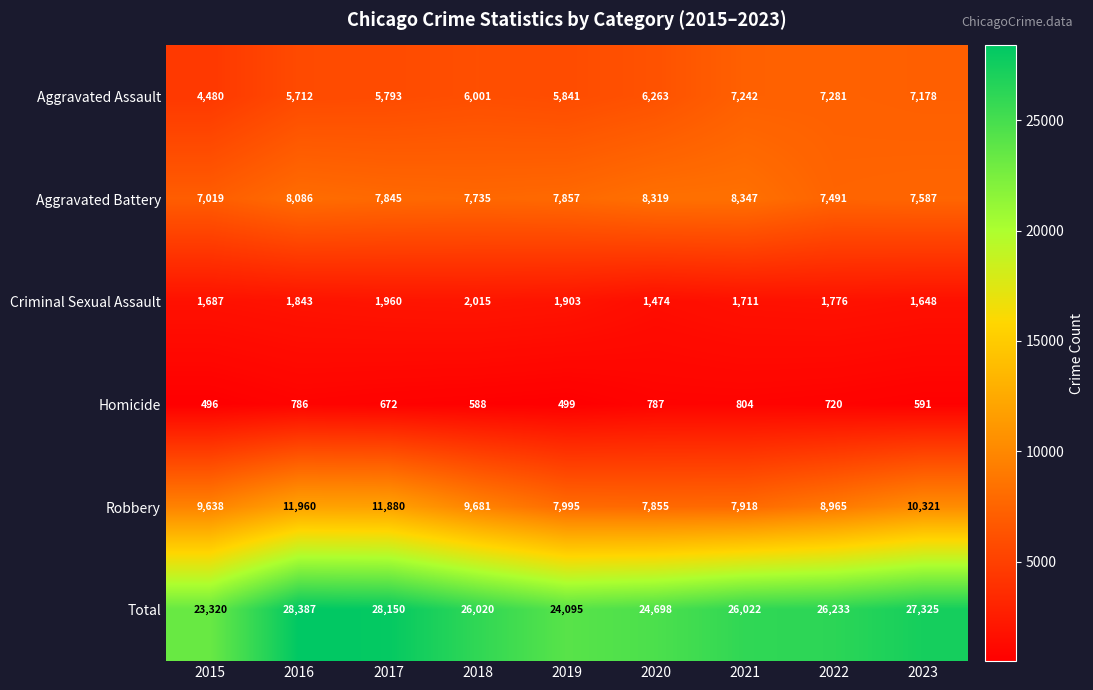

Which series has the largest total across all categories?

Total